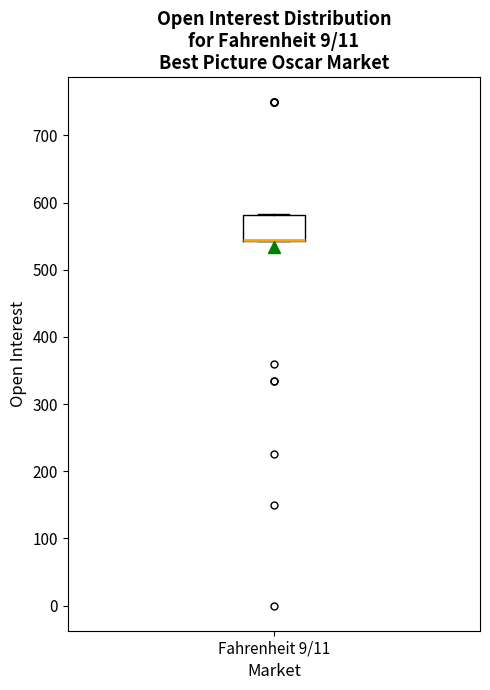

Where is the lower edge of the box for Fahrenheit 9/11 on the y-axis? The values are not printed on the chart, so give them approximately, as read against the axis.

540